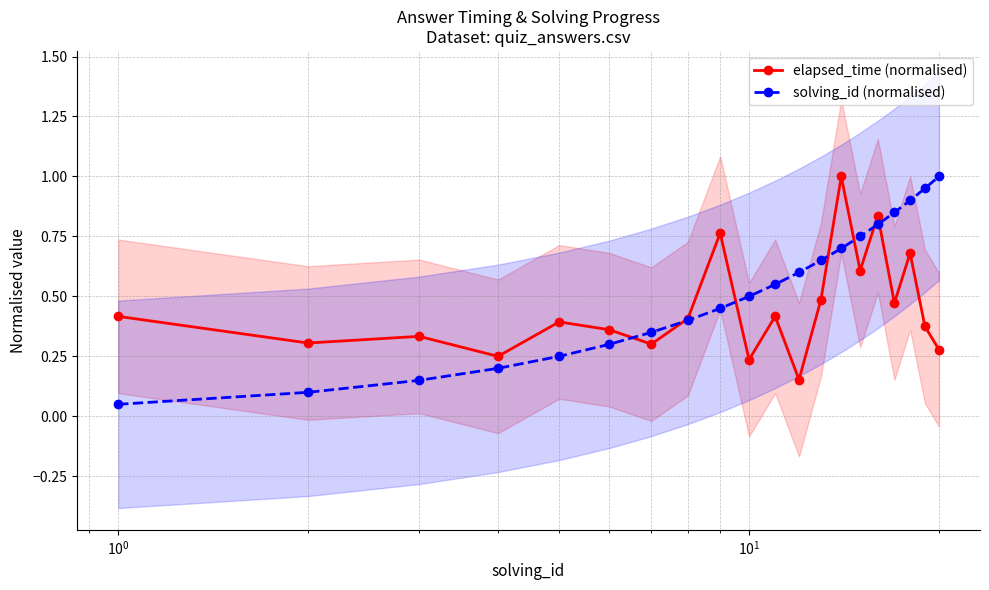

What is the value of the elapsed_time (normalised) point at the 14th from the left?

1.0